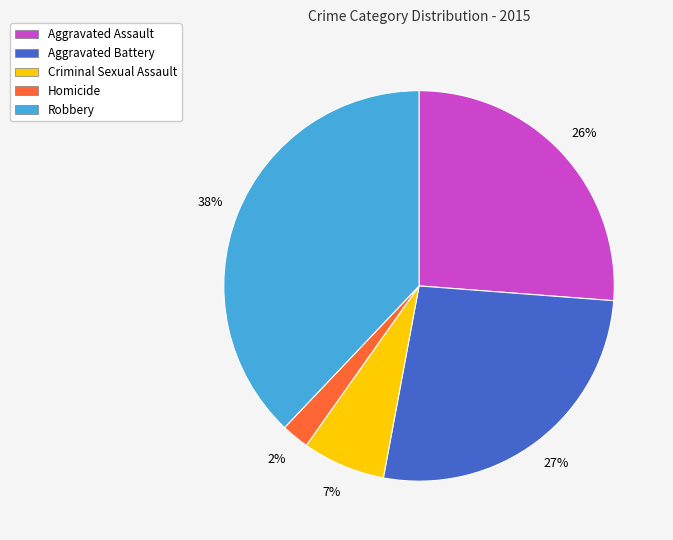

True or false: Aggravated Battery accounts for 27% of the total.

True